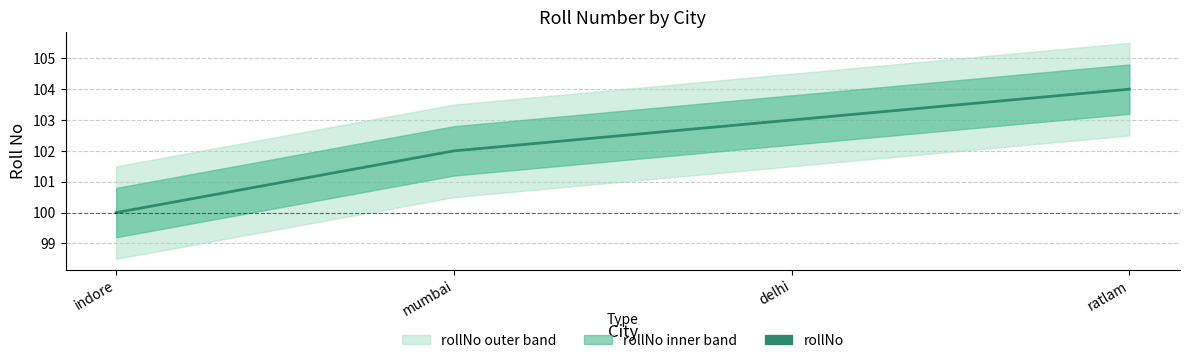

How many data points does each series have?

4